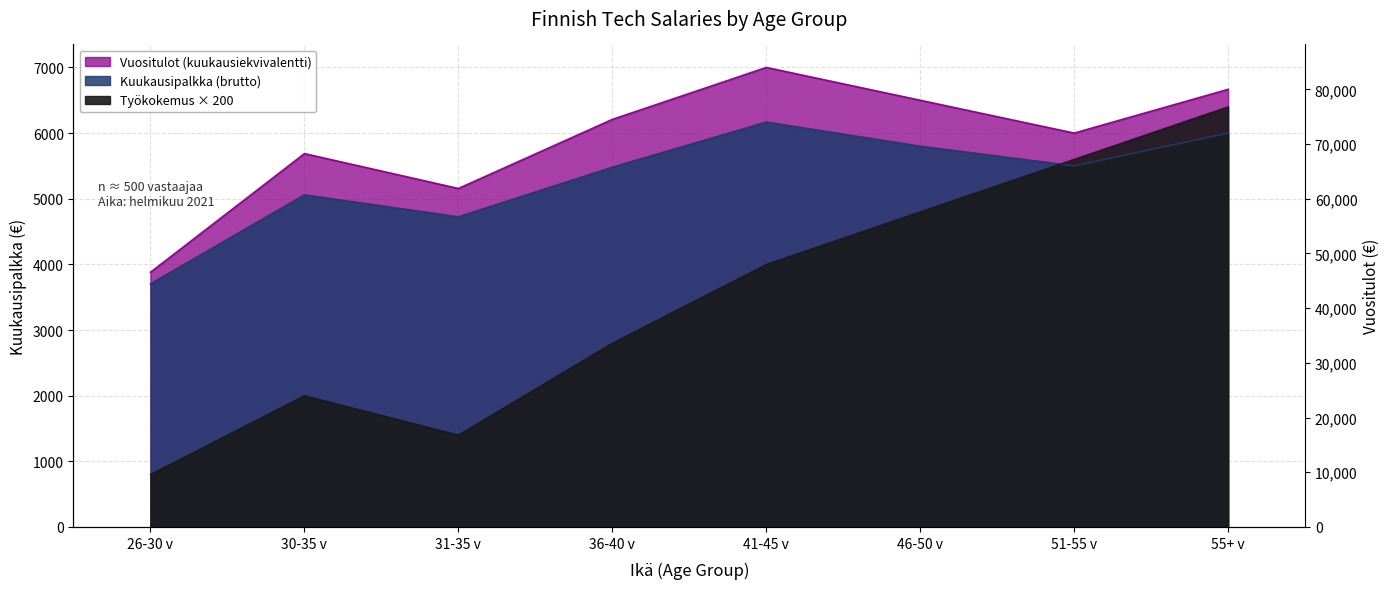

The Kuukausipalkka (brutto) series shows 5800.0 at 46-50 v. True or false?

True